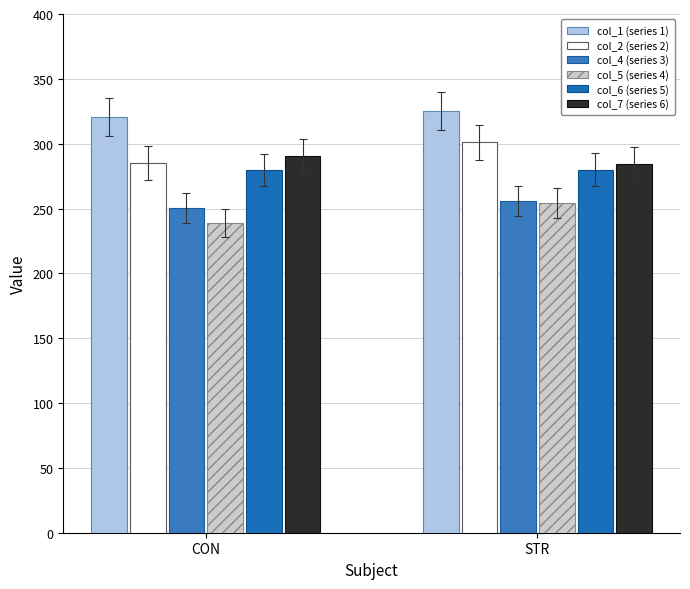

What is the total value across all series at STR?

1700.1